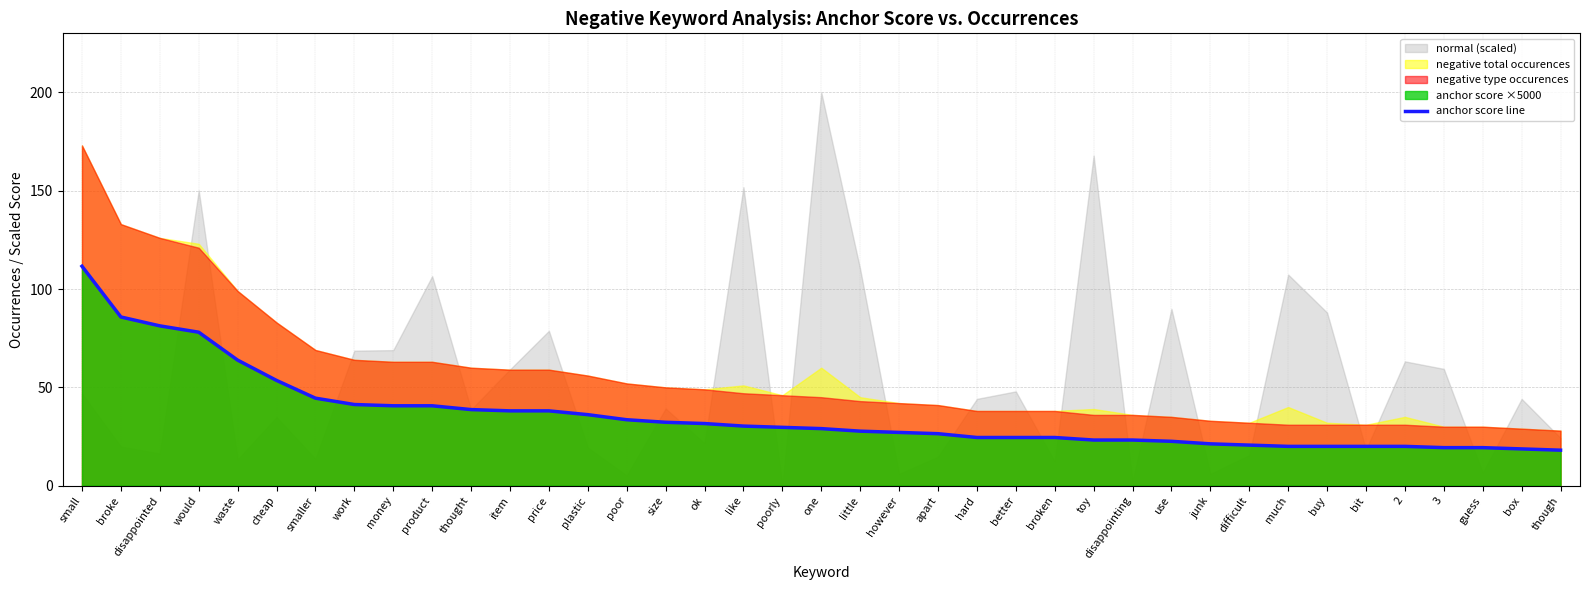

What is the highest value of the anchor score line series?

111.6